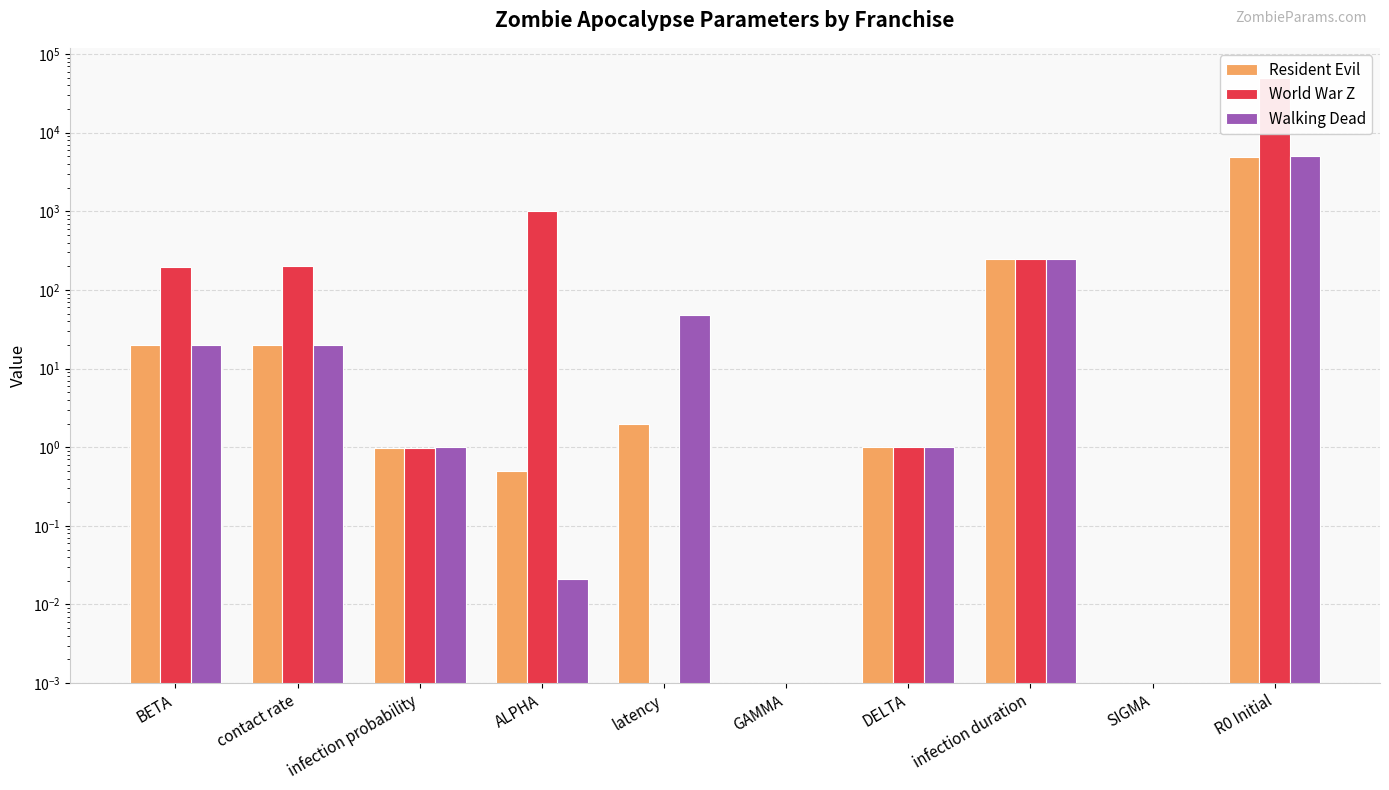

At which category is the sum across all series the highest?

R0 Initial